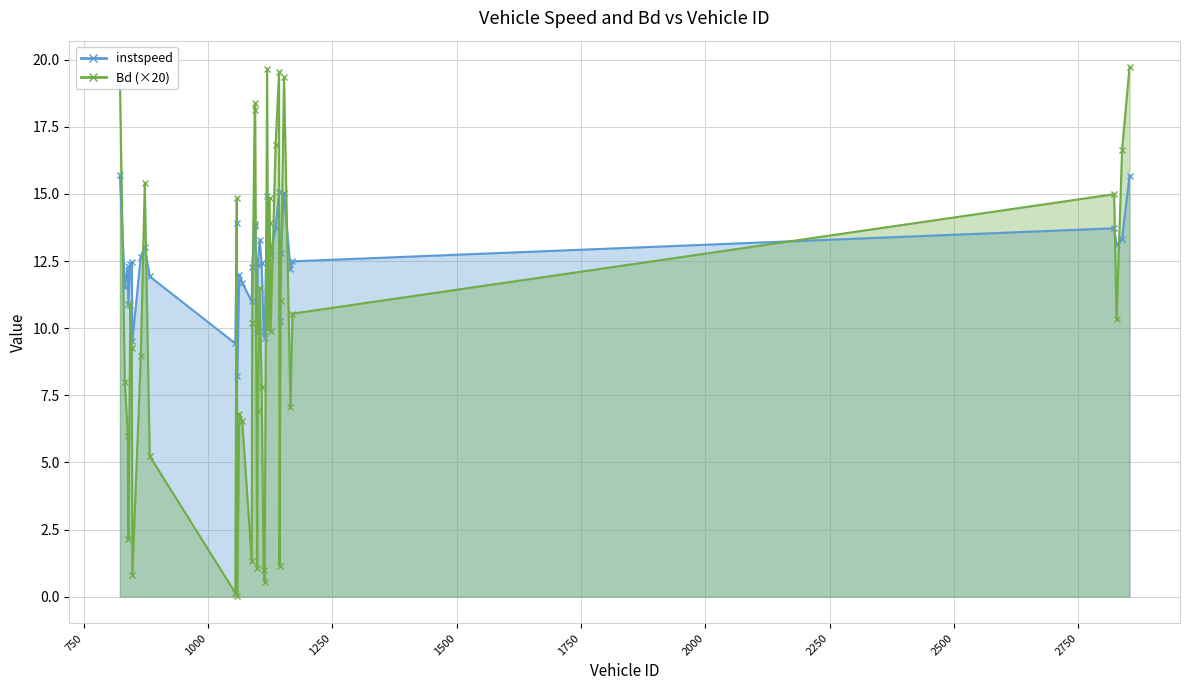

How many times do instspeed and Bd cross each other?

18